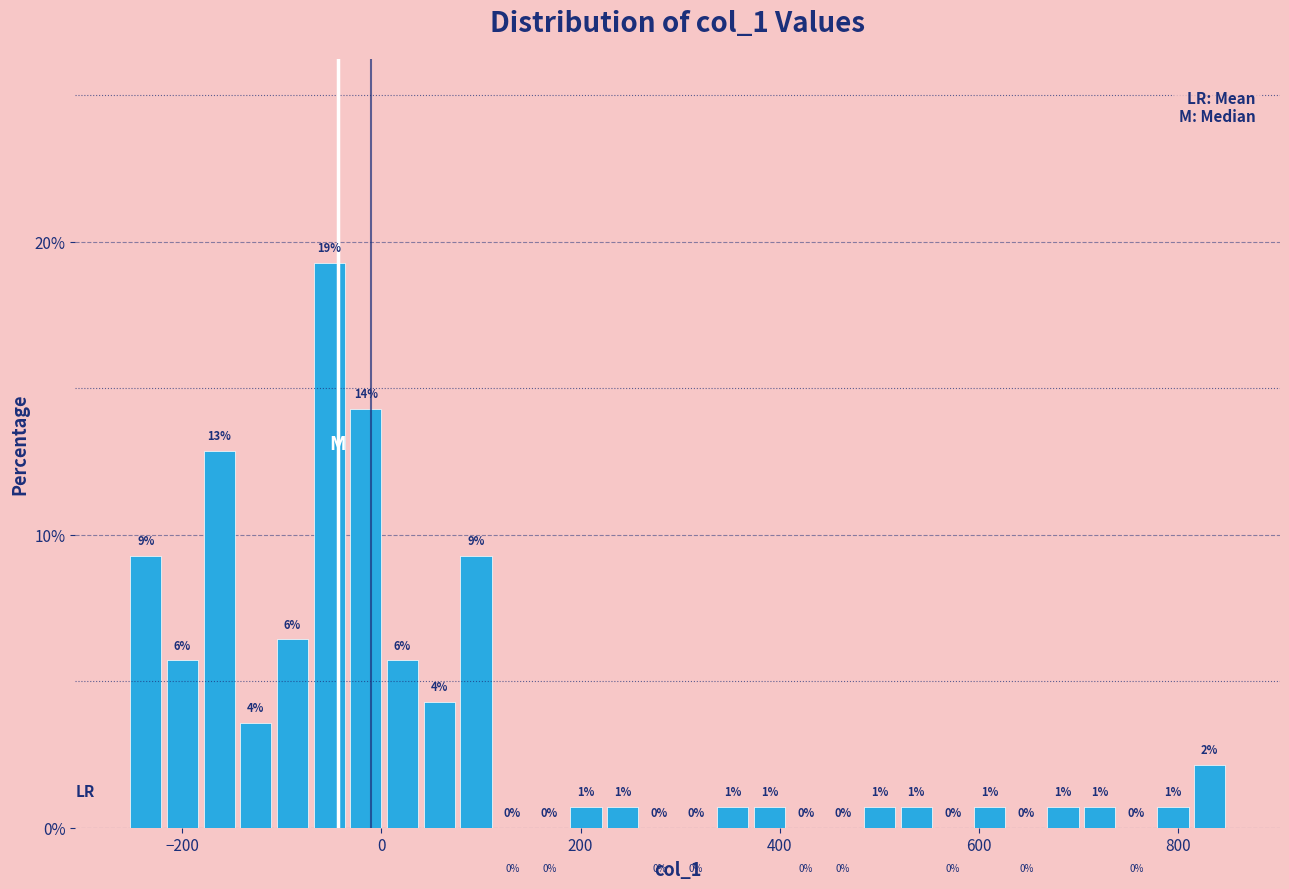

Read against the x-axis, roughly where is the centre of the tallest bar?

-60